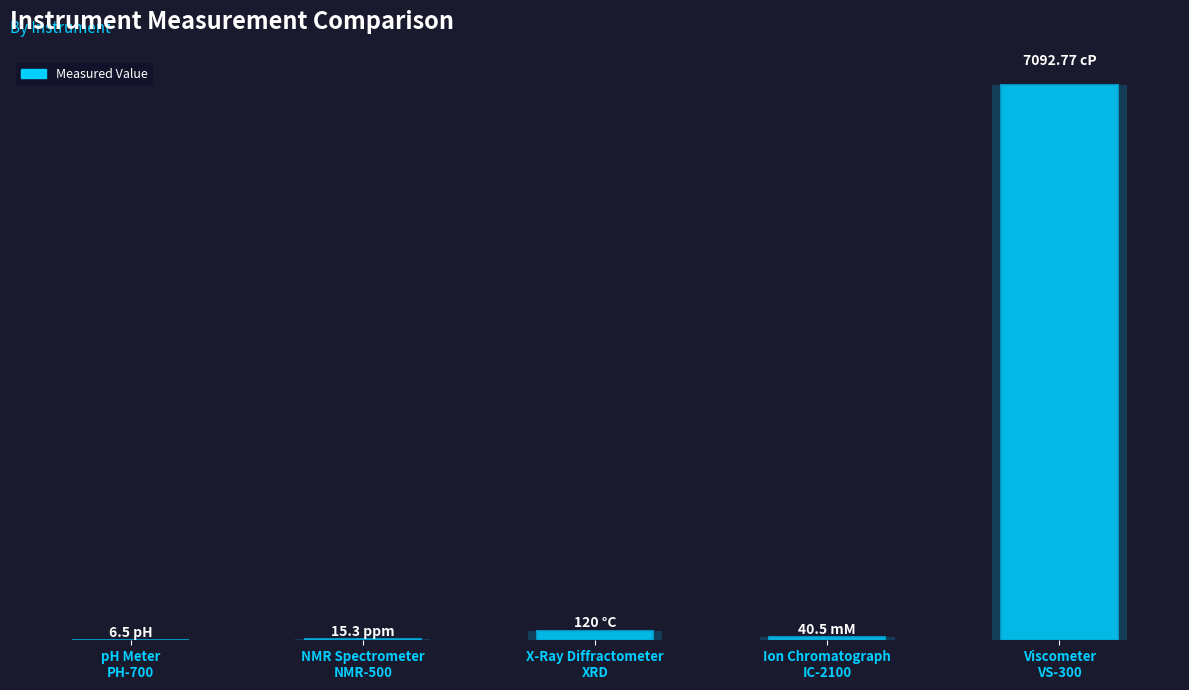

Rank the categories by value from highest to lowest.

Viscometer
VS-300, X-Ray Diffractometer
XRD, Ion Chromatograph
IC-2100, NMR Spectrometer
NMR-500, pH Meter
PH-700